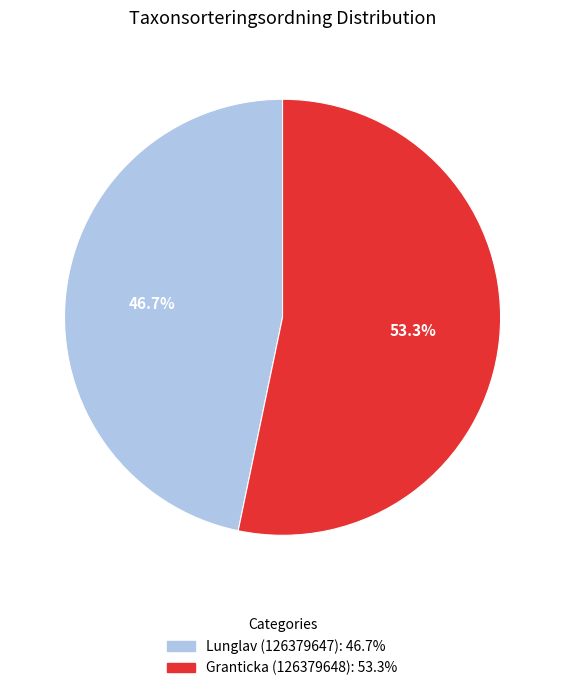

The Lunglav (126379647) slice represents 47% of the pie. True or false?

True